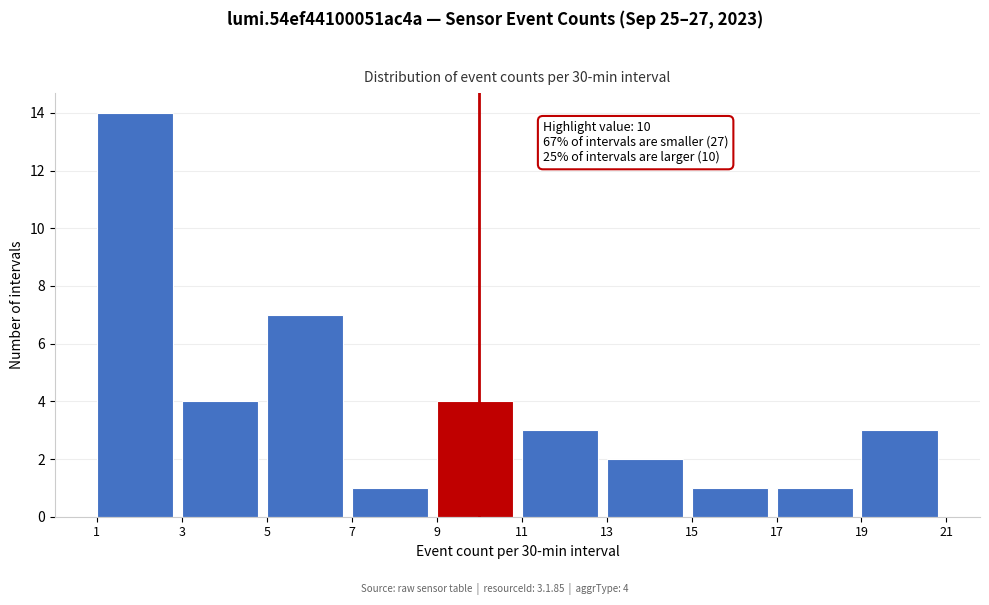

Which range on the x-axis has the tallest bar?

1 to 3